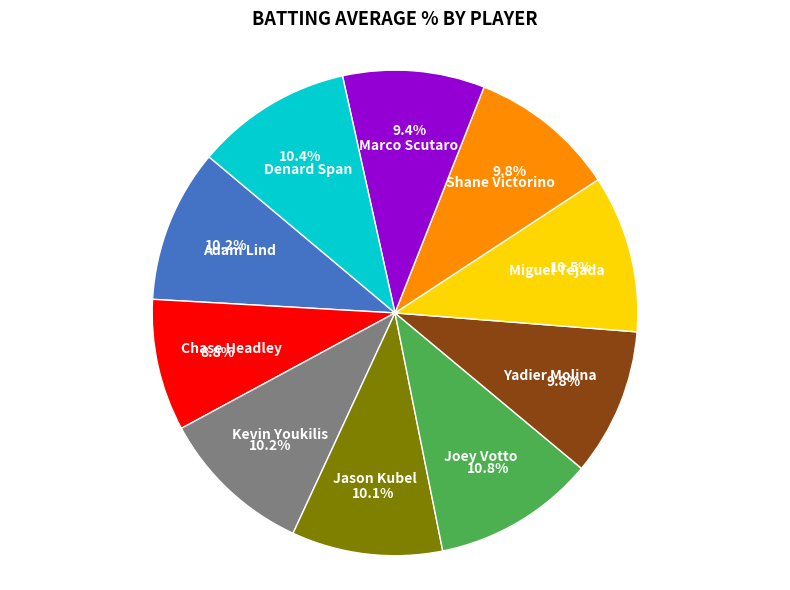

Does any single category account for the majority?

No